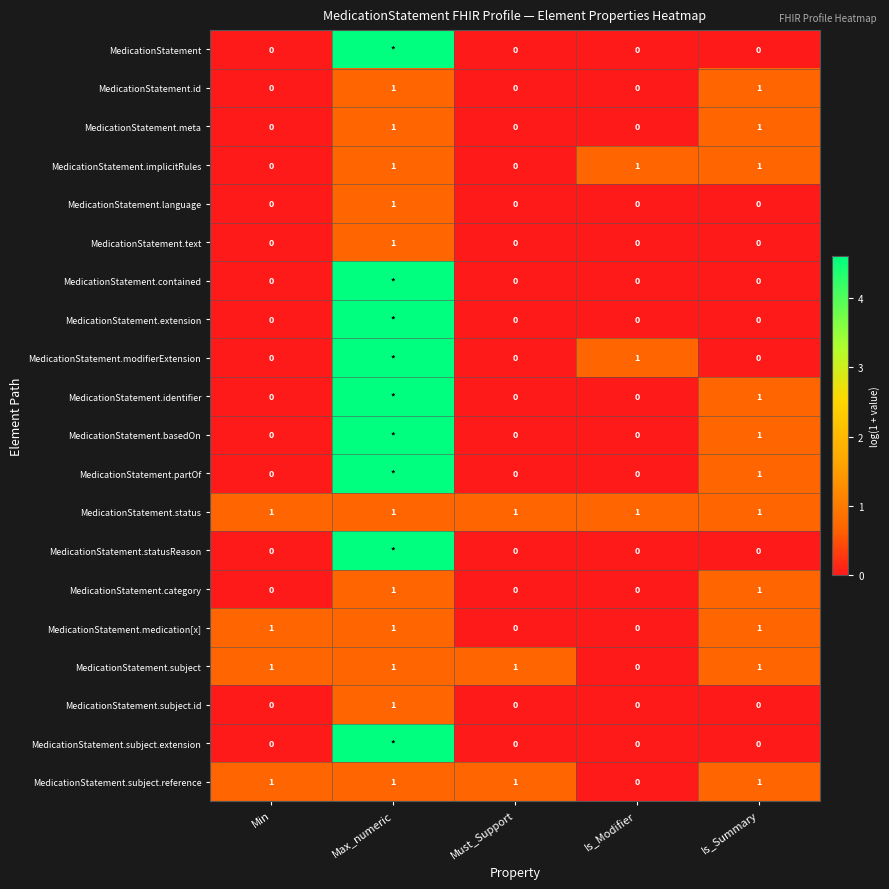

Between Is_Summary and Must_Support, which is larger?

Is_Summary